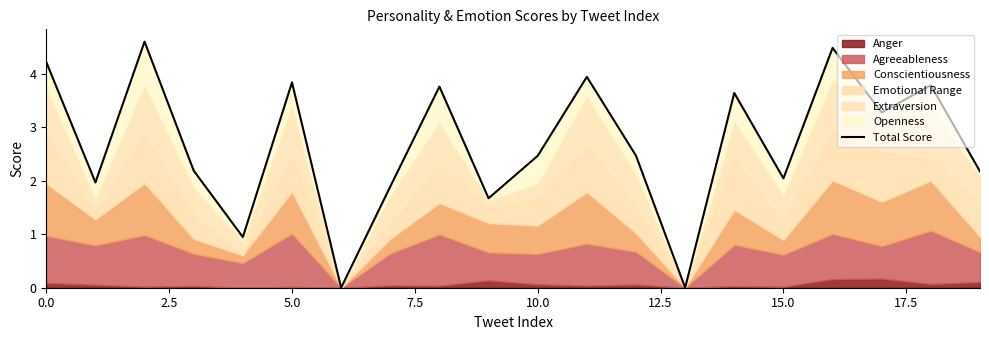

Reading left to right, transcribe all the data shown in this chart.

4.2	2.0	4.6	2.2	0.9	3.8	0.0	1.9	3.8	1.7	2.5	3.9	2.5	0.0	3.6	2.0	4.5	3.3	3.8	2.2